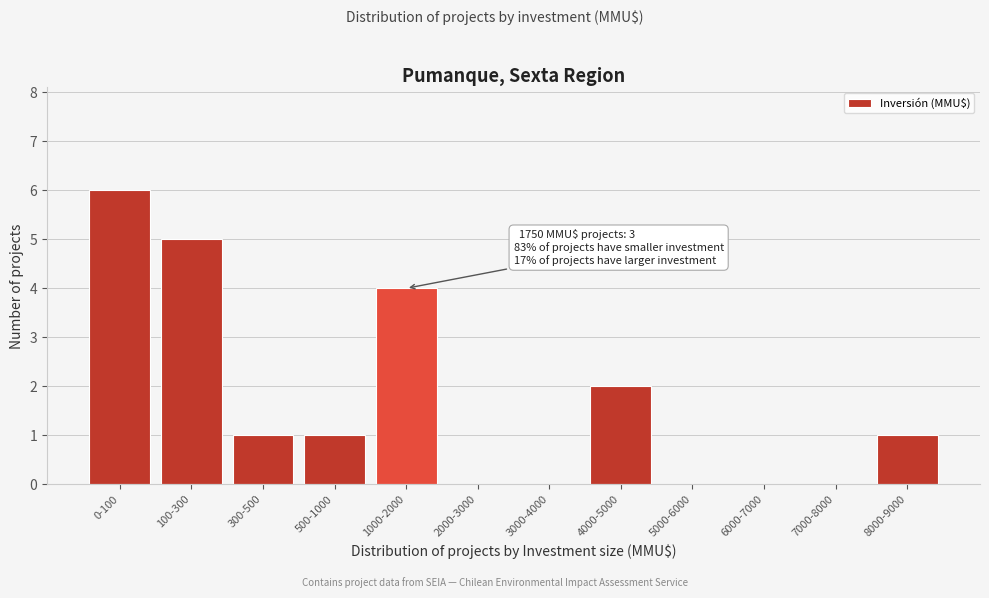

Reading right to left, extract all data points from this chart.

8000-9000=1	7000-8000=0	6000-7000=0	5000-6000=0	4000-5000=2	3000-4000=0	2000-3000=0	1000-2000=4	500-1000=1	300-500=1	100-300=5	0-100=6